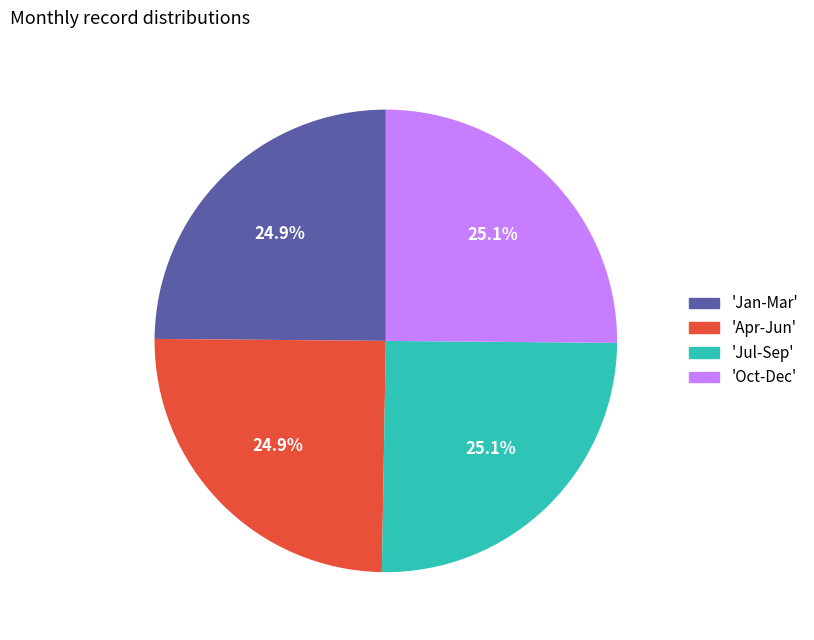

Is 'Apr-Jun' the majority of the pie?

No